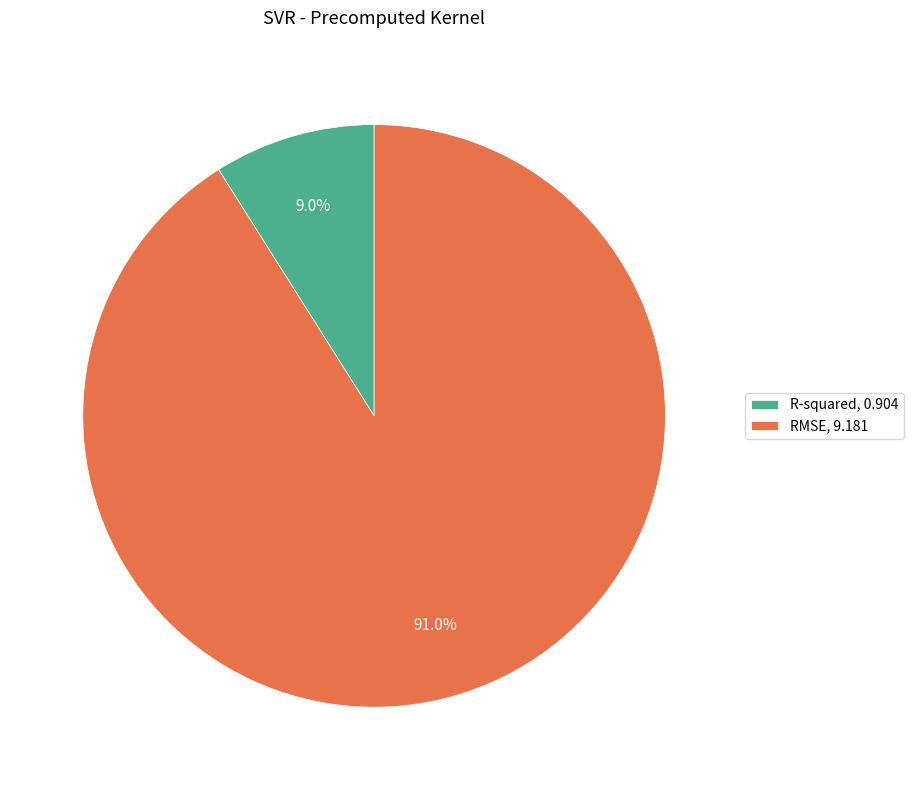

What is the majority slice?

RMSE